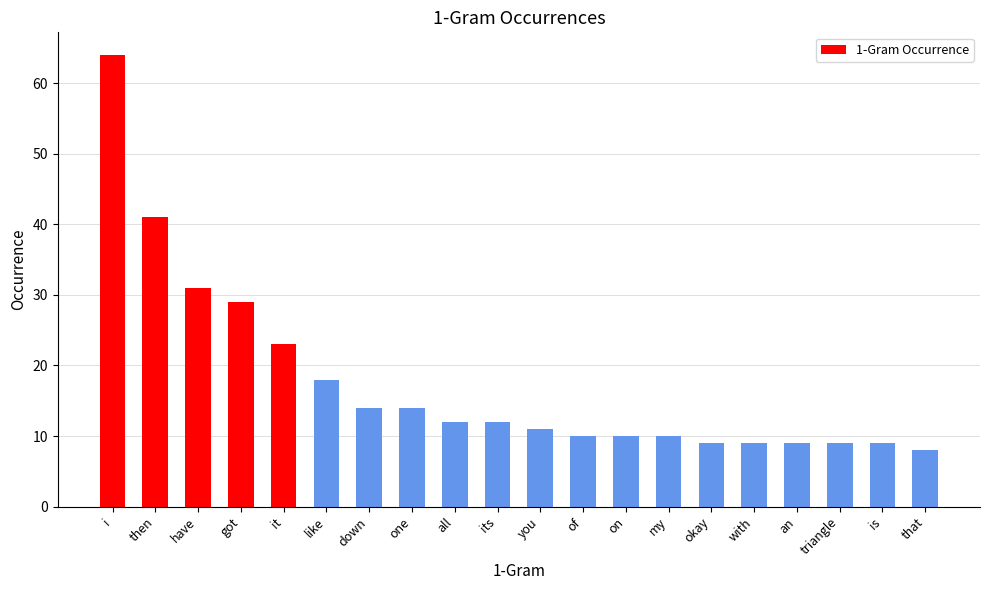

Are the bars grouped side by side (vs. stacked)?

No